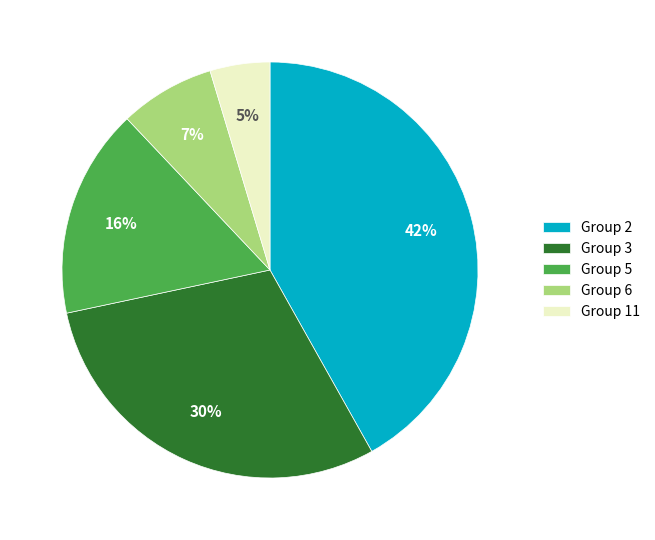

To the nearest percent, what is the combined percentage of Group 6 and Group 3?

37%